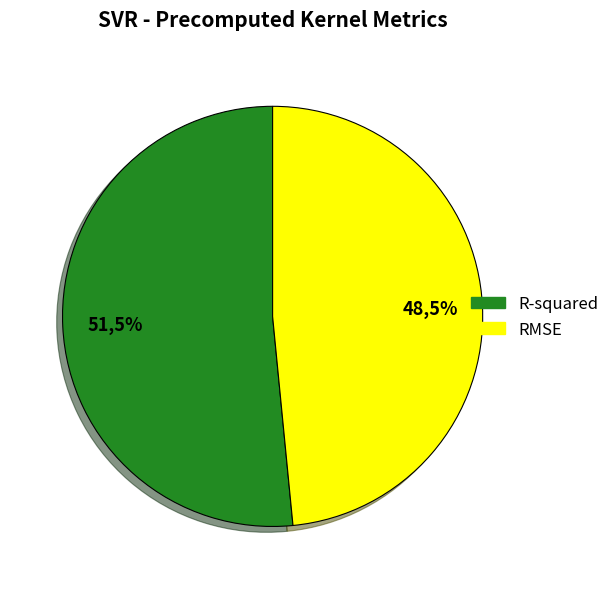

What percentage is the R-squared slice, to the nearest percent?

52%